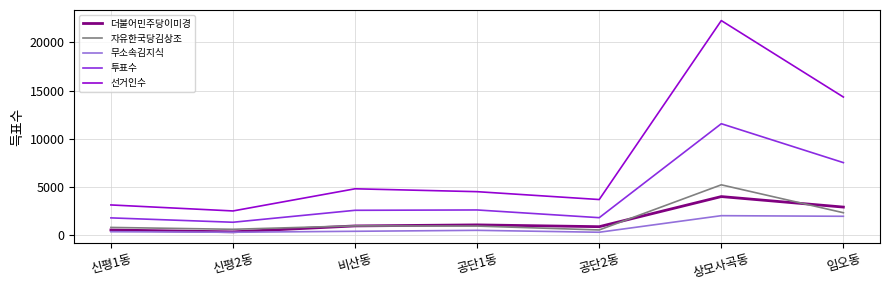

What is the difference between the second highest and minimum values in the 무소속김지식 series?

1655